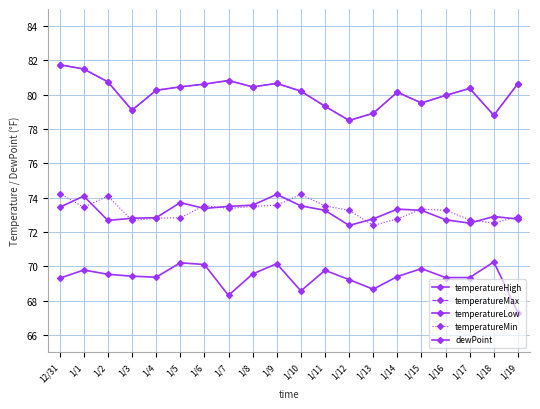

Reading left to right, transcribe all the data shown in this chart.

temperatureHigh: 12/31=81.8	1/1=81.5	1/2=80.8	1/3=79.1	1/4=80.3	1/5=80.5	1/6=80.6	1/7=80.8	1/8=80.5	1/9=80.7	1/10=80.2	1/11=79.3	1/12=78.5	1/13=78.9	1/14=80.2	1/15=79.5	1/16=80.0	1/17=80.4	1/18=78.8	1/19=80.7
temperatureMax: 12/31=81.8	1/1=81.5	1/2=80.8	1/3=79.1	1/4=80.3	1/5=80.5	1/6=80.6	1/7=80.8	1/8=80.5	1/9=80.7	1/10=80.2	1/11=79.3	1/12=78.5	1/13=78.9	1/14=80.2	1/15=79.5	1/16=80.0	1/17=80.4	1/18=78.8	1/19=80.7
temperatureLow: 12/31=73.4	1/1=74.1	1/2=72.7	1/3=72.8	1/4=72.8	1/5=73.7	1/6=73.4	1/7=73.5	1/8=73.6	1/9=74.2	1/10=73.5	1/11=73.3	1/12=72.4	1/13=72.8	1/14=73.3	1/15=73.3	1/16=72.7	1/17=72.5	1/18=72.9	1/19=72.8
temperatureMin: 12/31=74.2	1/1=73.4	1/2=74.1	1/3=72.7	1/4=72.8	1/5=72.8	1/6=73.5	1/7=73.4	1/8=73.5	1/9=73.6	1/10=74.2	1/11=73.5	1/12=73.3	1/13=72.4	1/14=72.8	1/15=73.3	1/16=73.3	1/17=72.7	1/18=72.5	1/19=72.9
dewPoint: 12/31=69.3	1/1=69.8	1/2=69.5	1/3=69.4	1/4=69.4	1/5=70.2	1/6=70.1	1/7=68.3	1/8=69.5	1/9=70.2	1/10=68.6	1/11=69.8	1/12=69.2	1/13=68.7	1/14=69.4	1/15=69.9	1/16=69.3	1/17=69.3	1/18=70.2	1/19=67.3